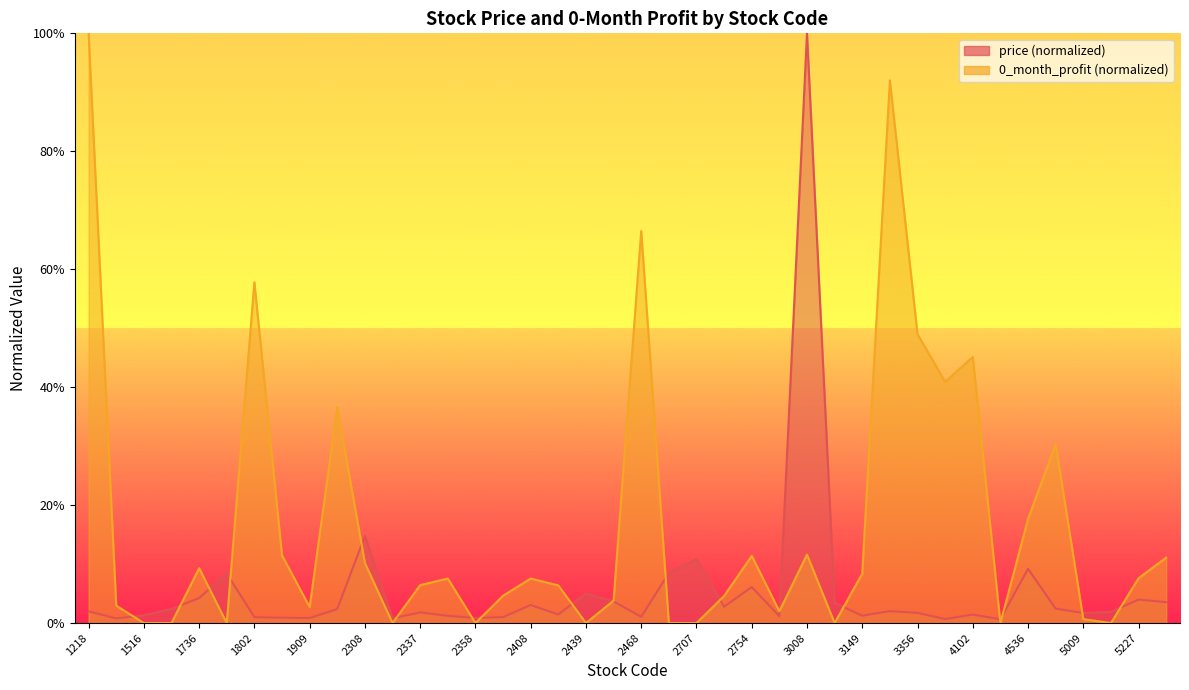

Reading left to right, what are all the values shown in this chart?

price: 0.0	0.0	0.0	0.0	0.0	0.1	0.0	0.0	0.0	0.0	0.1	0.0	0.0	0.0	0.0	0.0	0.0	0.0	0.1	0.0	0.0	0.1	0.1	0.0	0.1	0.0	1.0	0.0	0.0	0.0	0.0	0.0	0.0	0.0	0.1	0.0	0.0	0.0	0.0	0.0
0_month_profit: 1.0	0.0	0.0	0.0	0.1	0.0	0.6	0.1	0.0	0.4	0.1	0.0	0.1	0.1	0.0	0.0	0.1	0.1	0.0	0.0	0.7	0.0	0.0	0.0	0.1	0.0	0.1	0.0	0.1	0.9	0.5	0.4	0.5	0.0	0.2	0.3	0.0	0.0	0.1	0.1